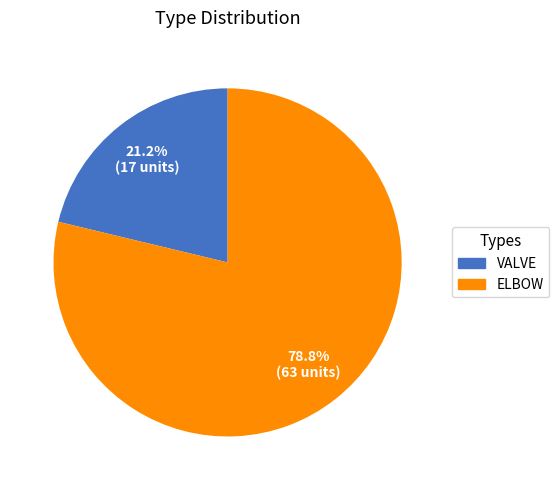

What percentage do ELBOW and VALVE together represent?

100.0%